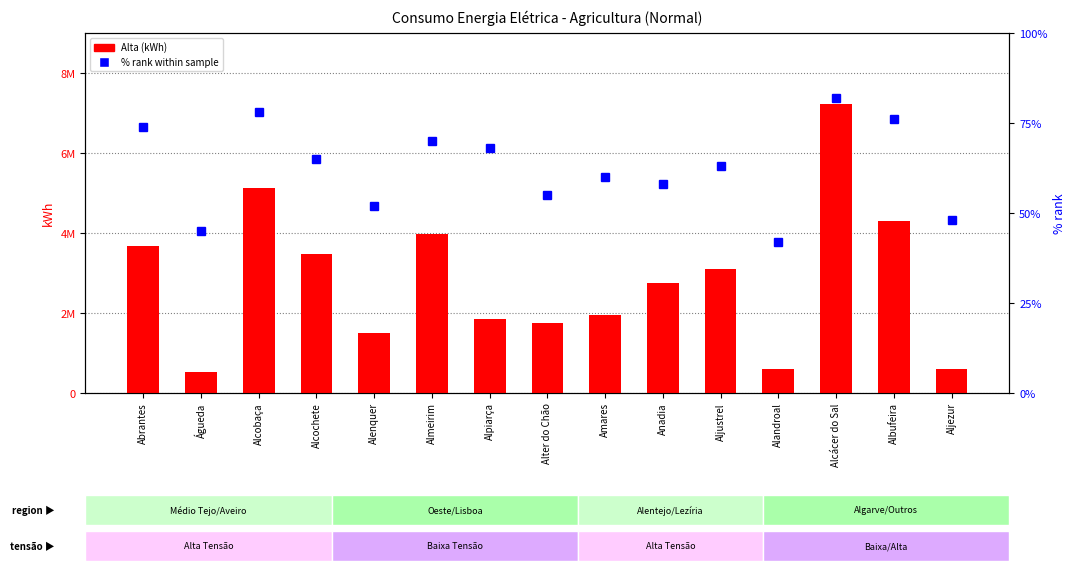

What is the label of the 15th bar from the right?

Abrantes